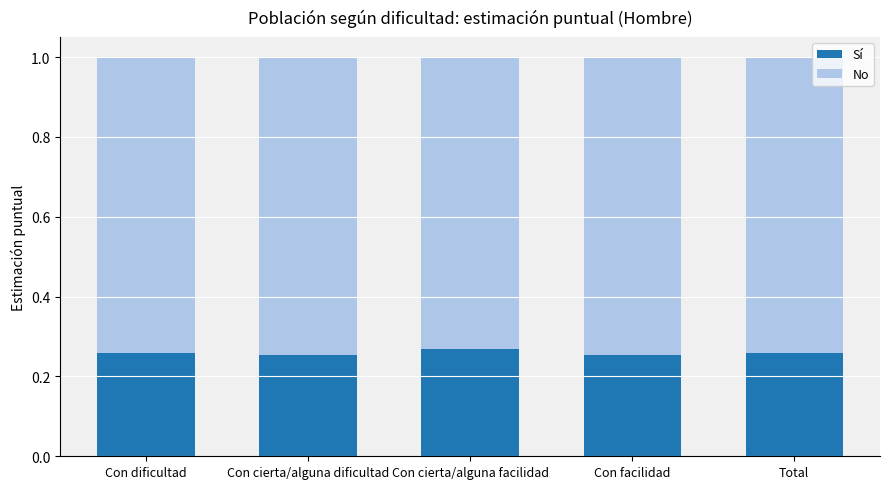

What are all the series names shown in the legend?

Sí, No